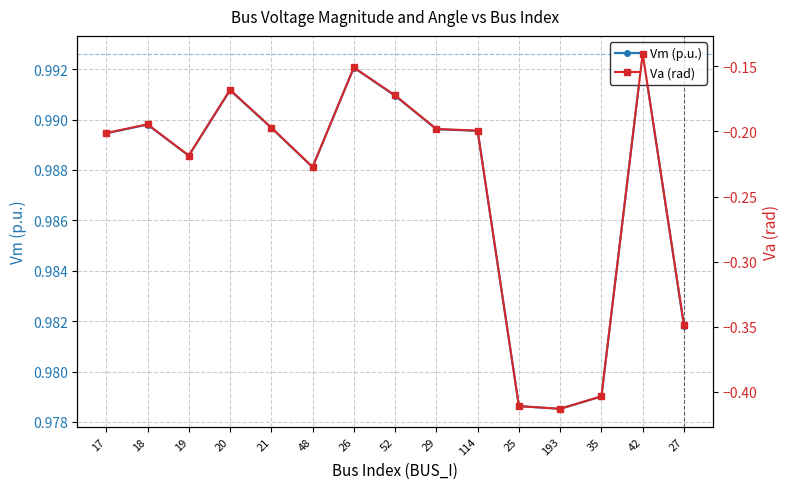

True or false: Va (rad) and Vm (p.u.) cross at least once.

False